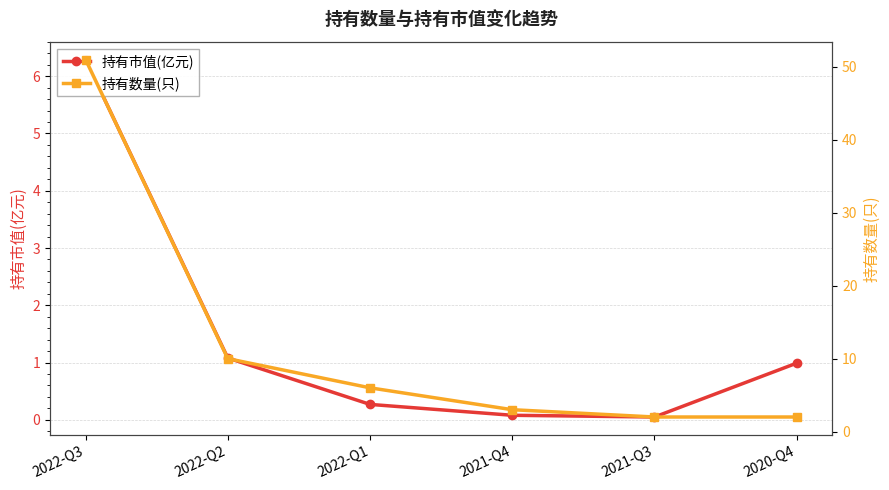

Is it true that 持有数量(只) equals 4.6 at 2021-Q4?

False